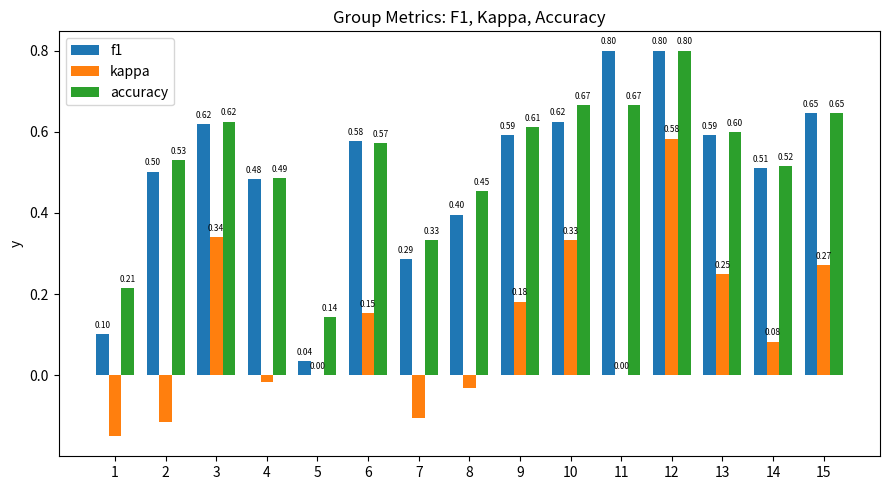

Between 1 and 15, which series saw the biggest shift?

f1